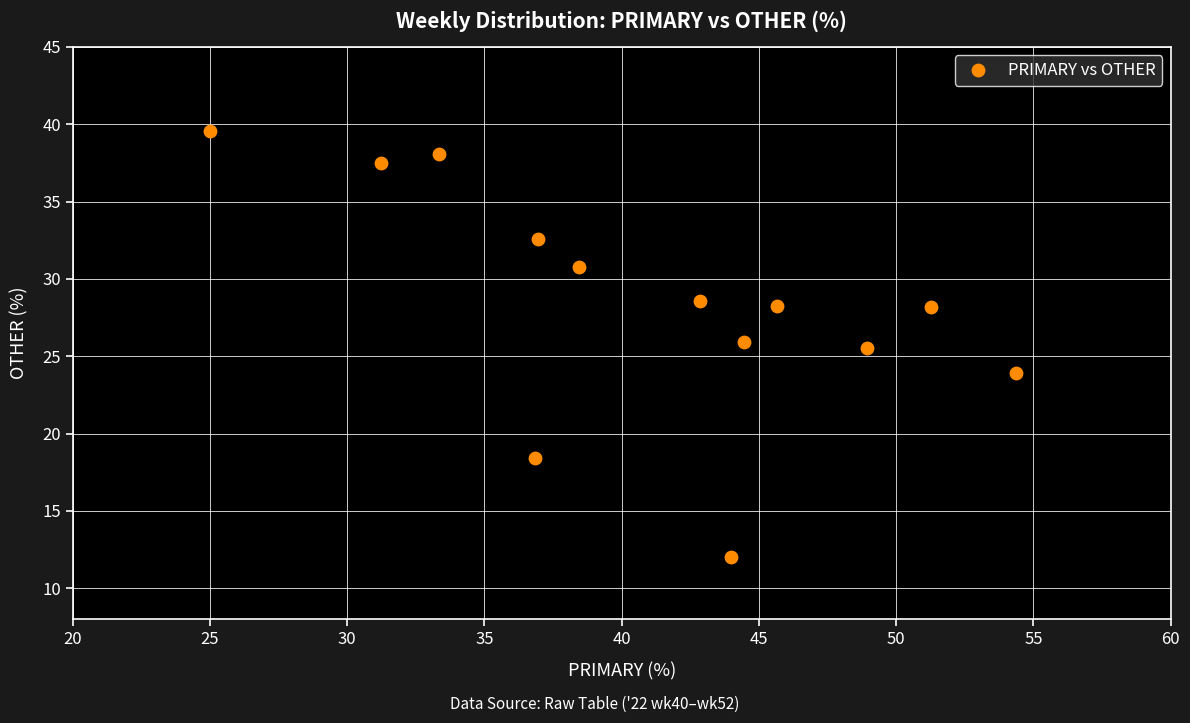

What is the range of Y values (max minus min)?

27.6